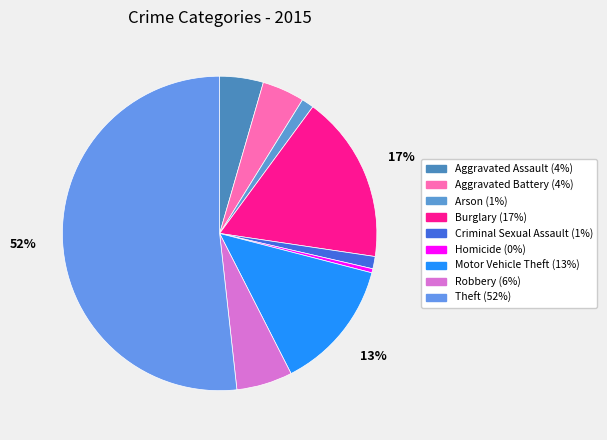

Which has a higher value, Aggravated Battery or Arson?

Aggravated Battery